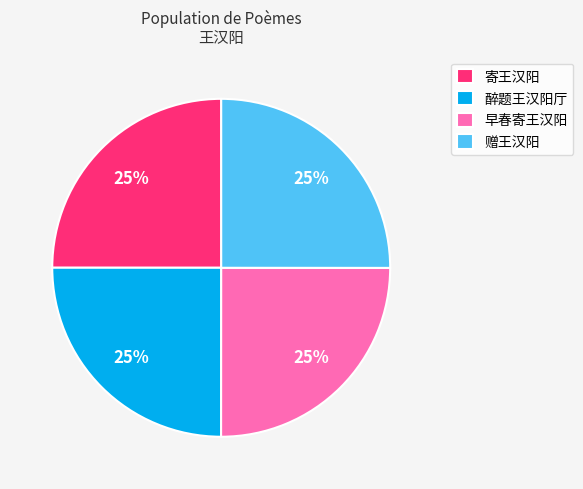

To the nearest percent, what is the average slice percentage?

25%